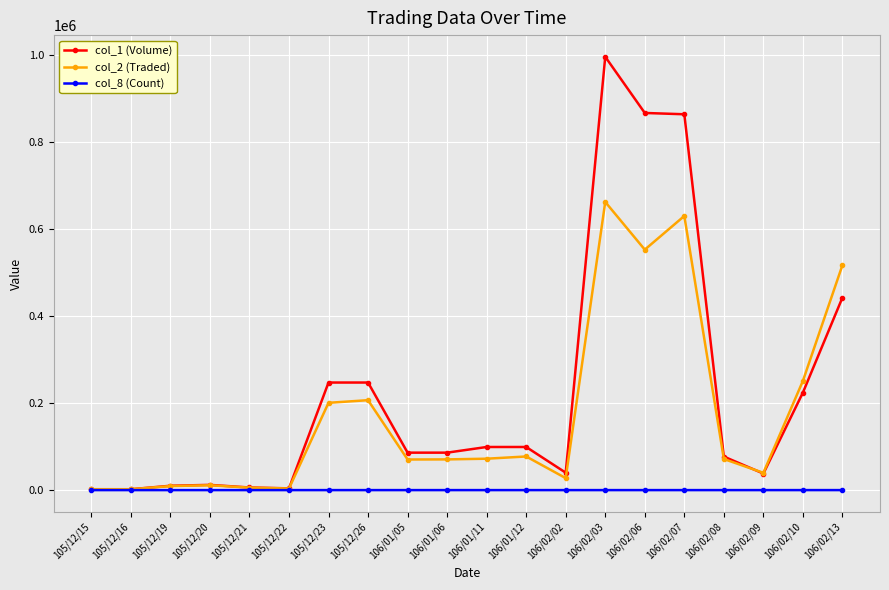

Between 105/12/19 and 106/01/06, which series saw the biggest shift?

col_1 (Volume)